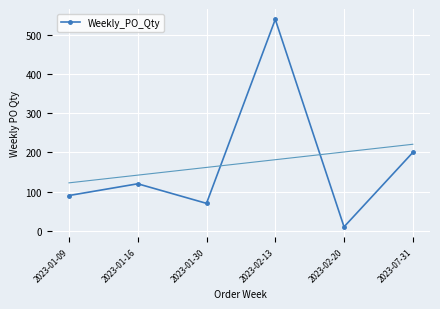

How many lines are shown in the chart?

1